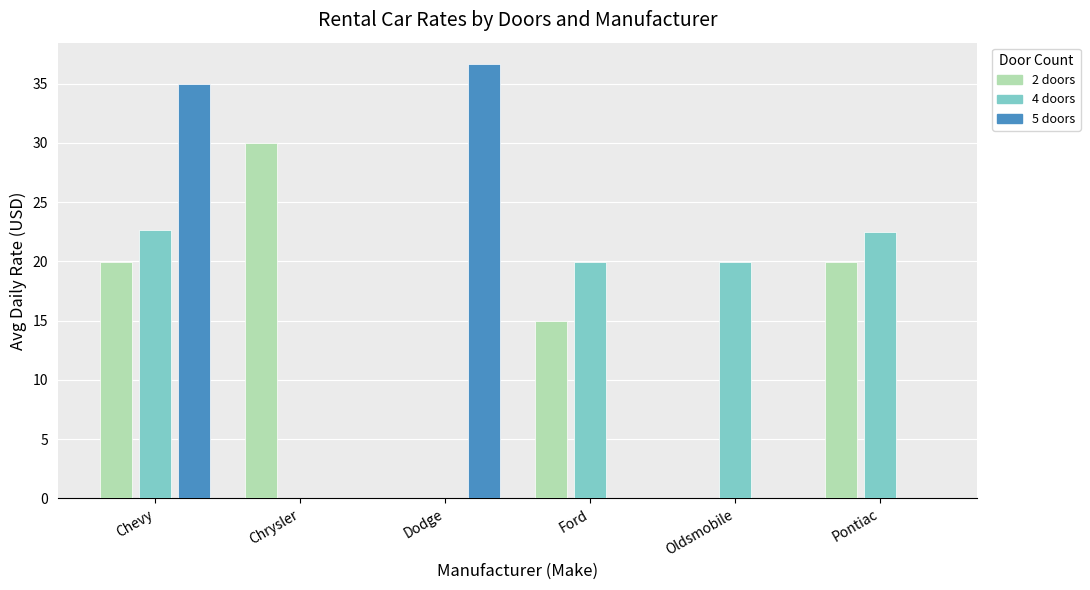

What is the greatest value displayed?

36.6